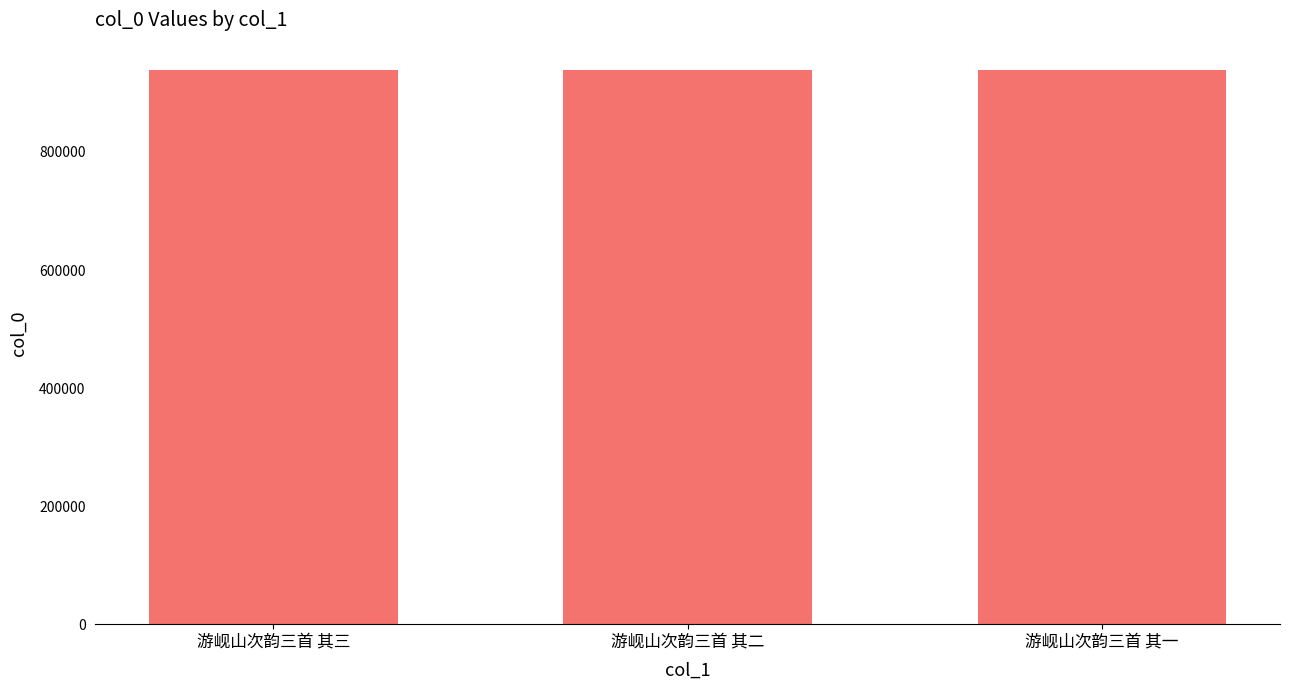

What is the approximate value at 游岘山次韵三首 其一?

938256